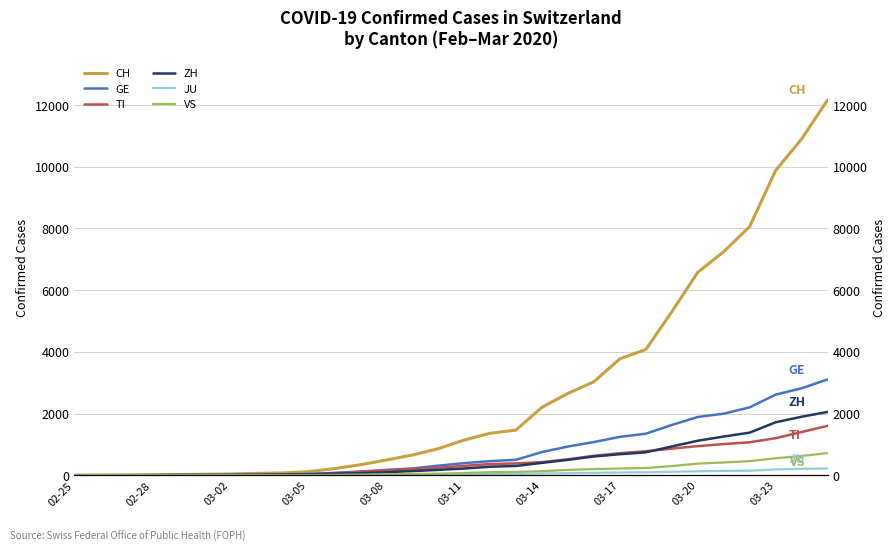

Which series has the largest range (max minus min)?

CH